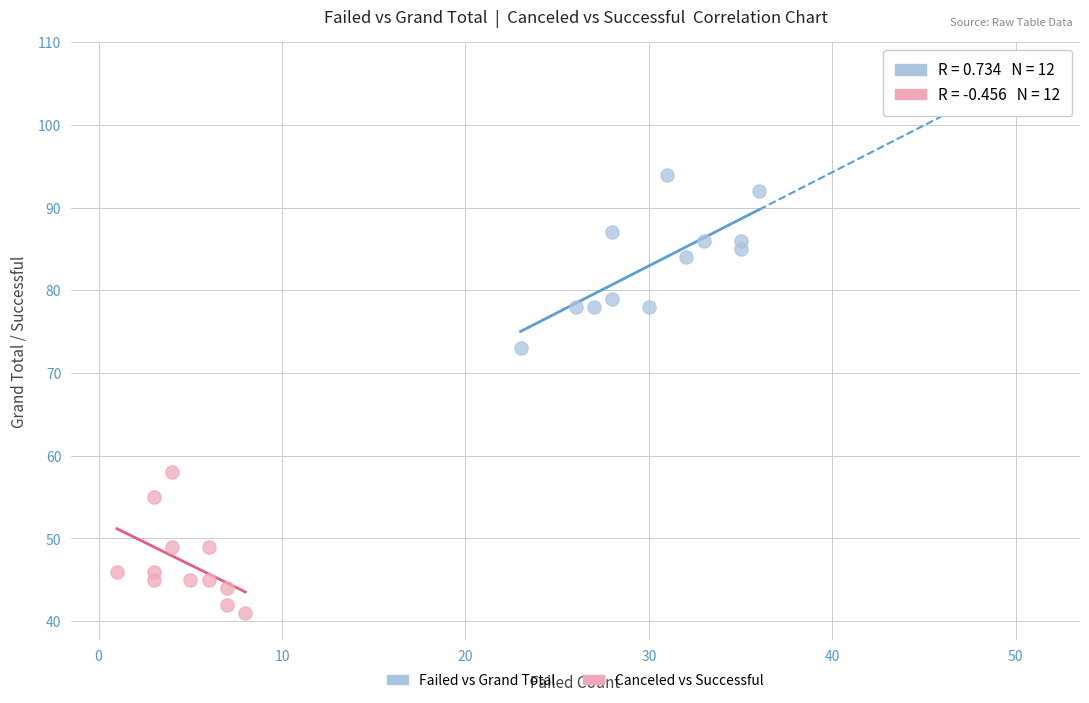

What are all the series names shown in the legend?

Failed vs Grand Total, Canceled vs Successful